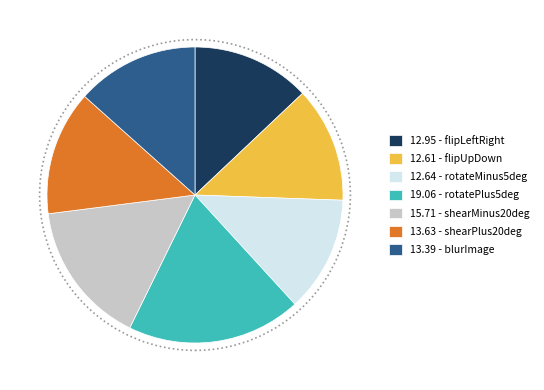

The 13.39 - blurImage slice represents 13% of the pie. True or false?

True